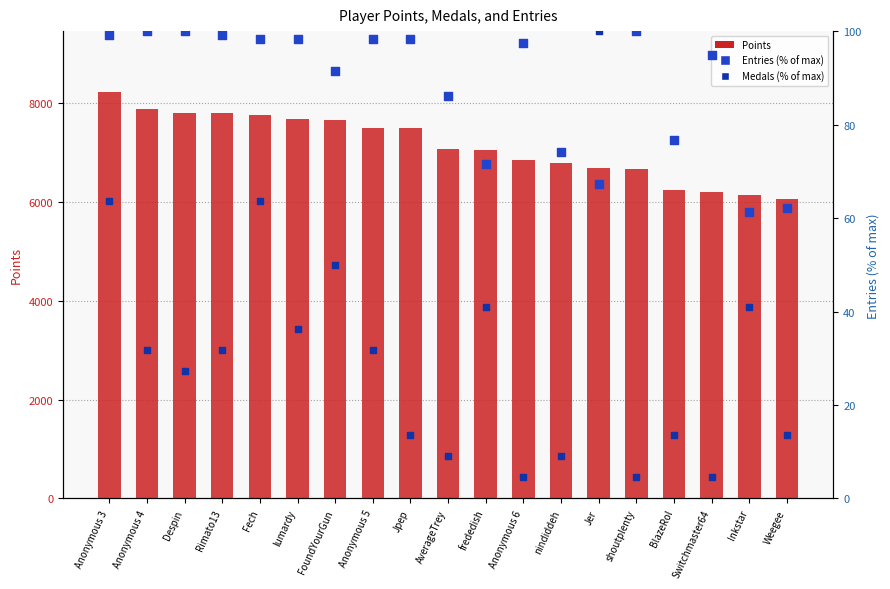

At how many categories does at least one series exceed 3726?

19